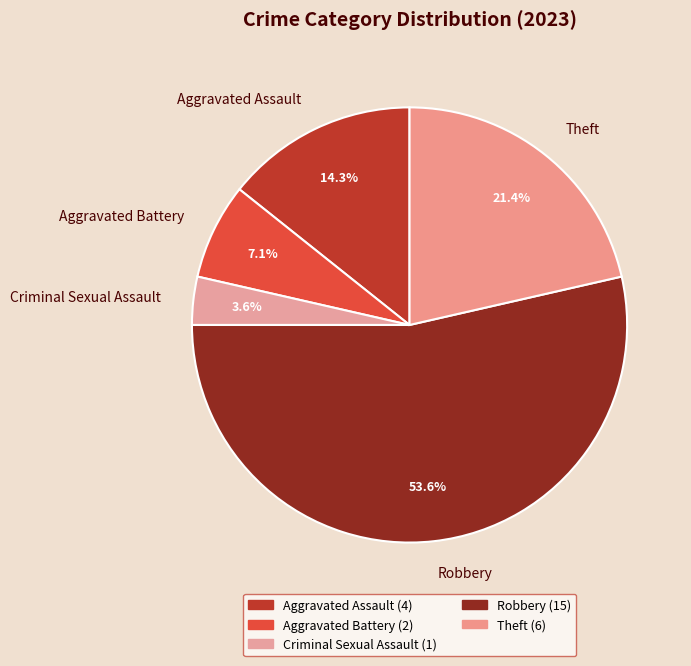

How many segments does this pie chart have?

5